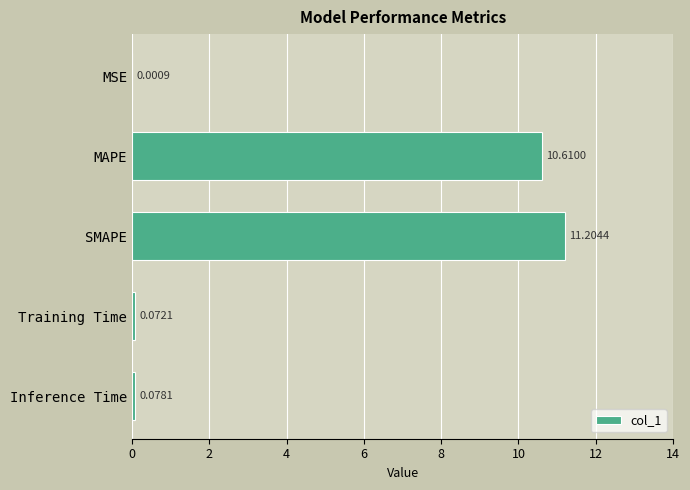

Which label corresponds to the largest value in the chart?

SMAPE